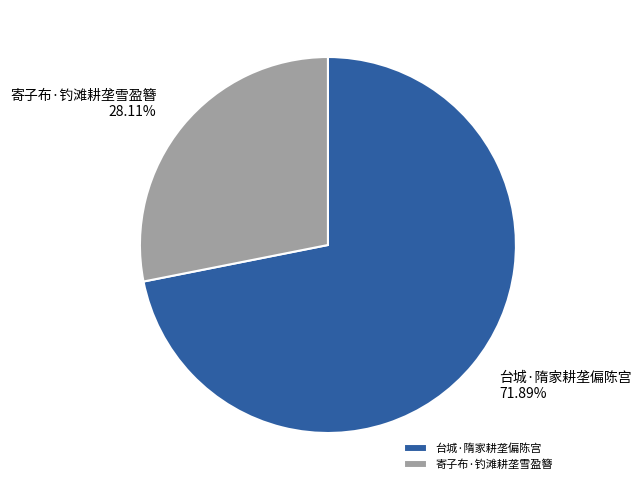

Rank the categories by value from highest to lowest.

台城·隋家耕垄偏陈宫, 寄子布·钓滩耕垄雪盈簪